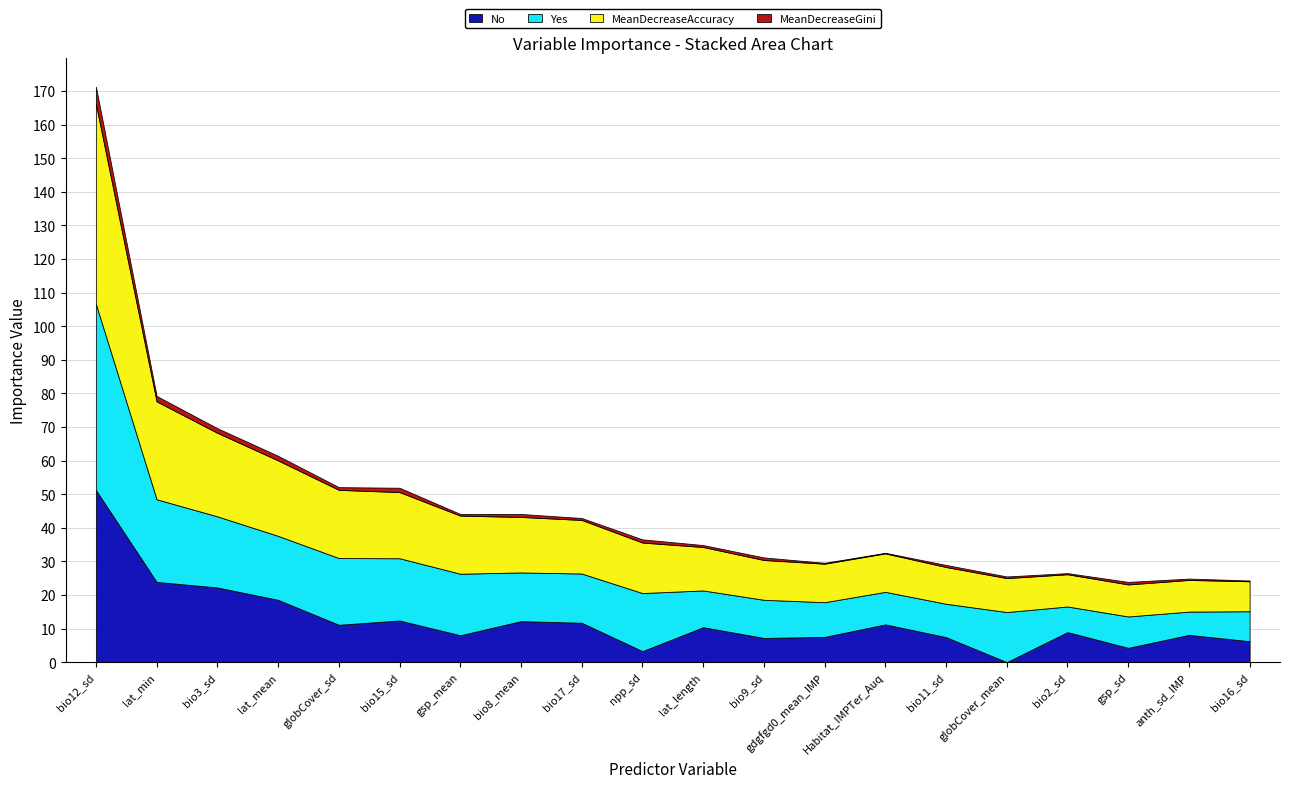

At gsp_sd, list the series in order from largest to smallest.

MeanDecreaseAccuracy, Yes, No, MeanDecreaseGini